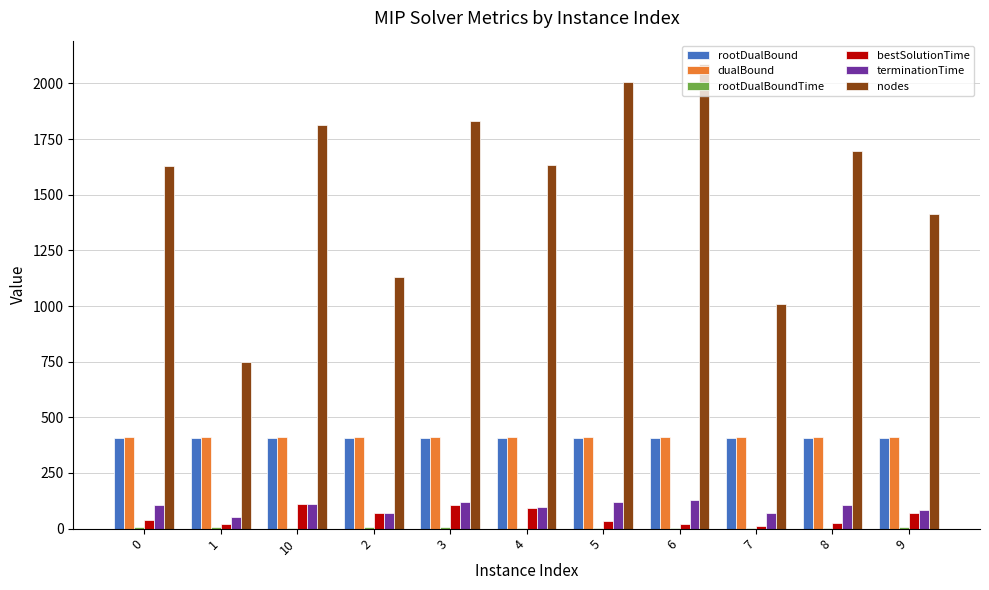

Is the value of terminationTime at 1 greater than the value of nodes at 8?

No